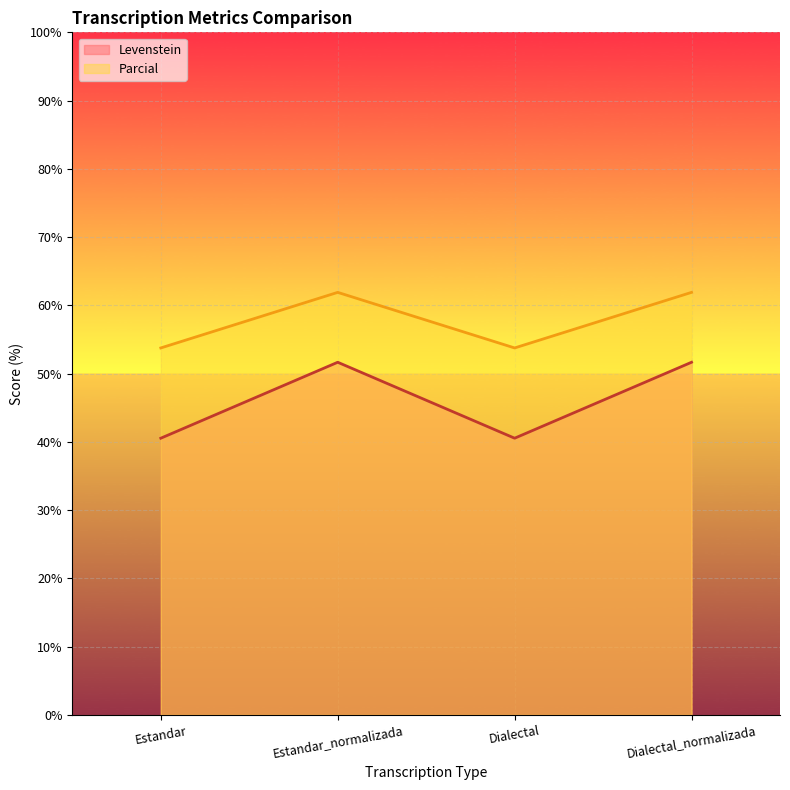

What is the difference between the Levenstein values at Dialectal_normalizada and Estandar?

11.1